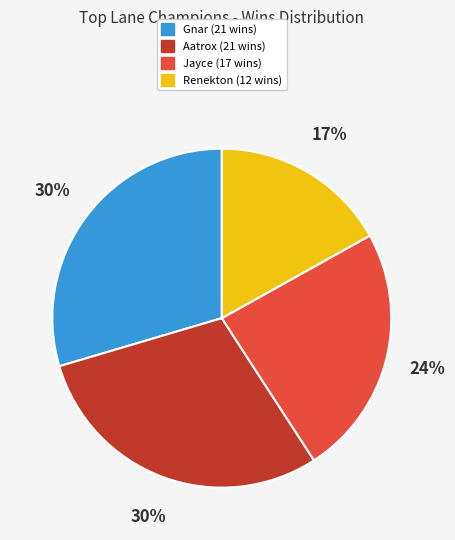

To the nearest percent, what is the average slice percentage?

25%